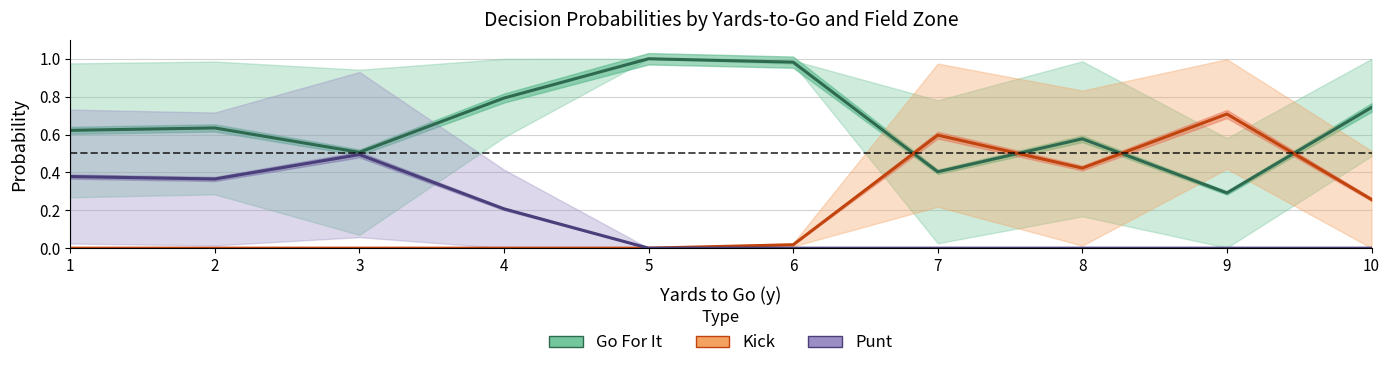

What is the difference between the second highest and minimum values in the Kick series?

0.6